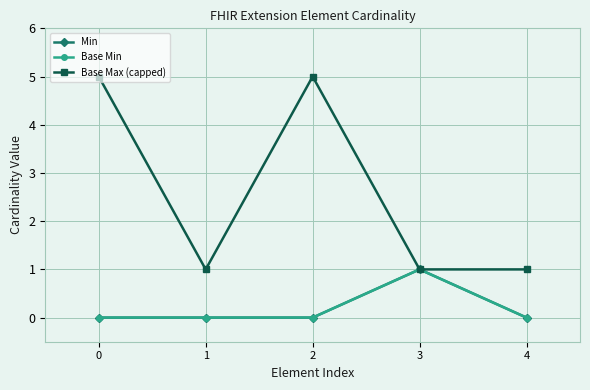

Reading left to right, transcribe all the data shown in this chart.

Min: 0	0	0	1	0
Base Min: 0	0	0	1	0
Base Max (capped): 5	1	5	1	1